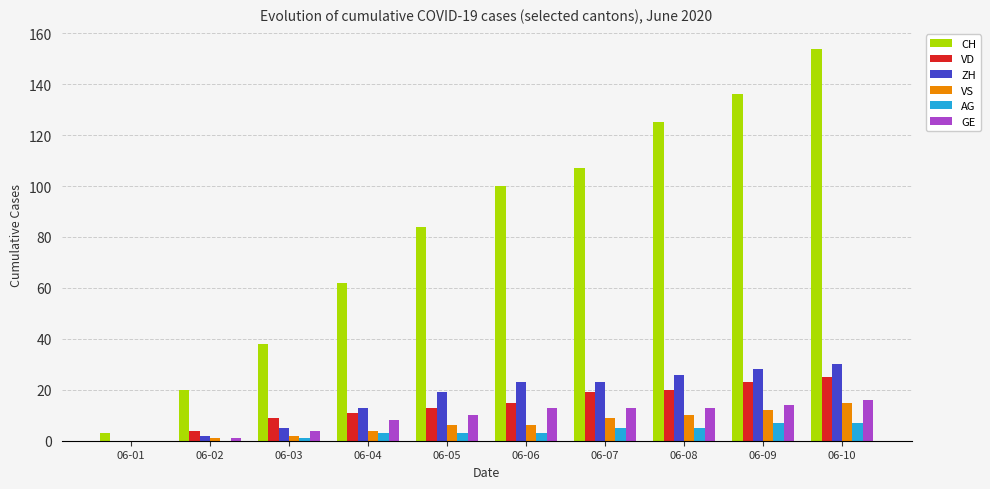

Is the value of ZH at 06-03 greater than the value of CH at 06-05?

No